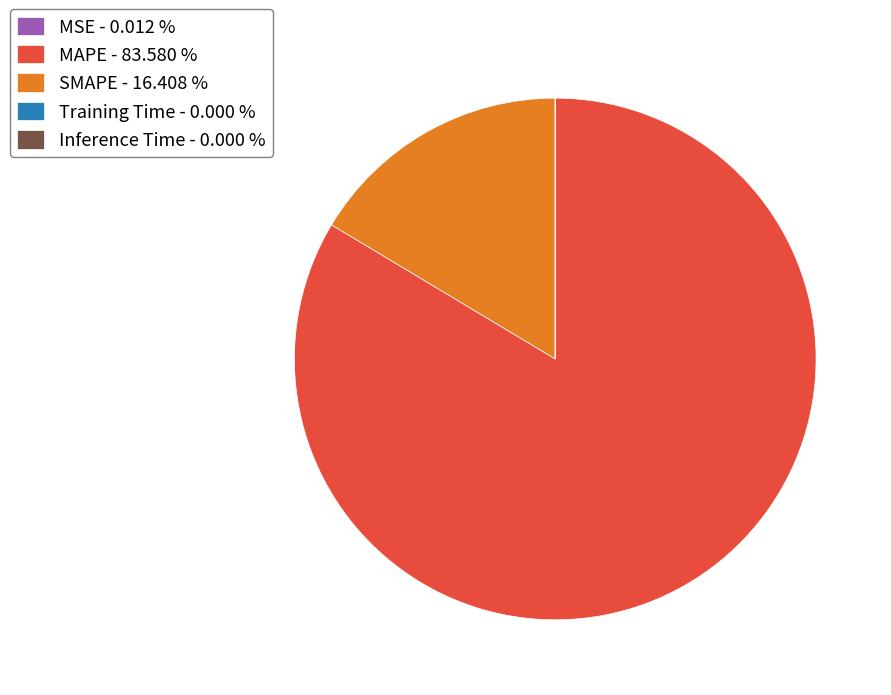

Does any single category account for the majority?

Yes